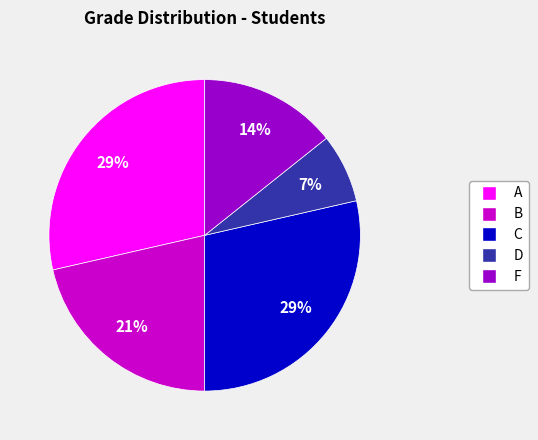

Between F and B, which is larger?

B